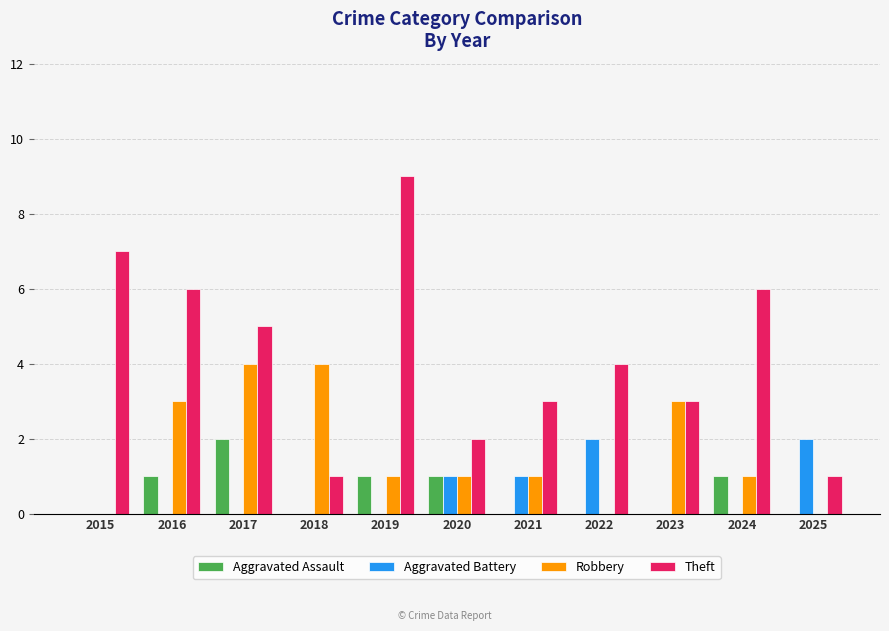

Is the value of Robbery at 2021 greater than the value of Aggravated Assault at 2023?

Yes